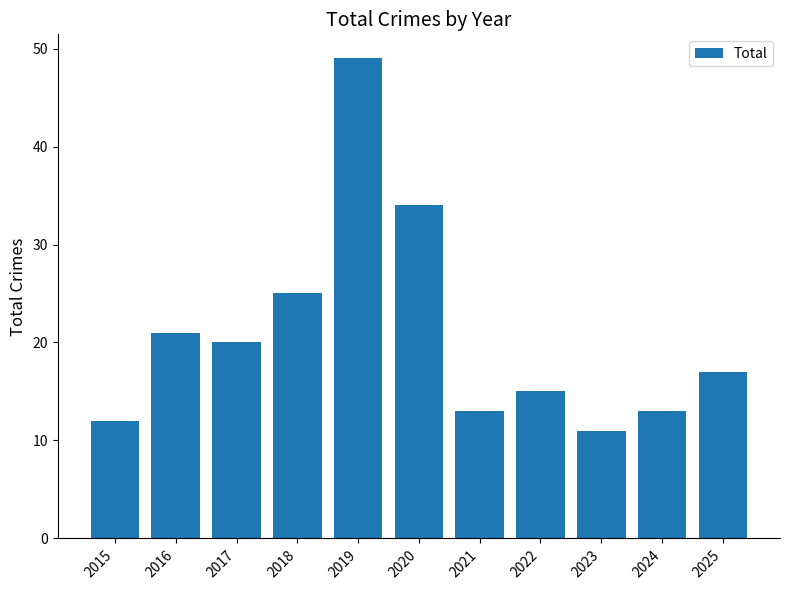

What is the change in value from 2019 to 2021?

-36